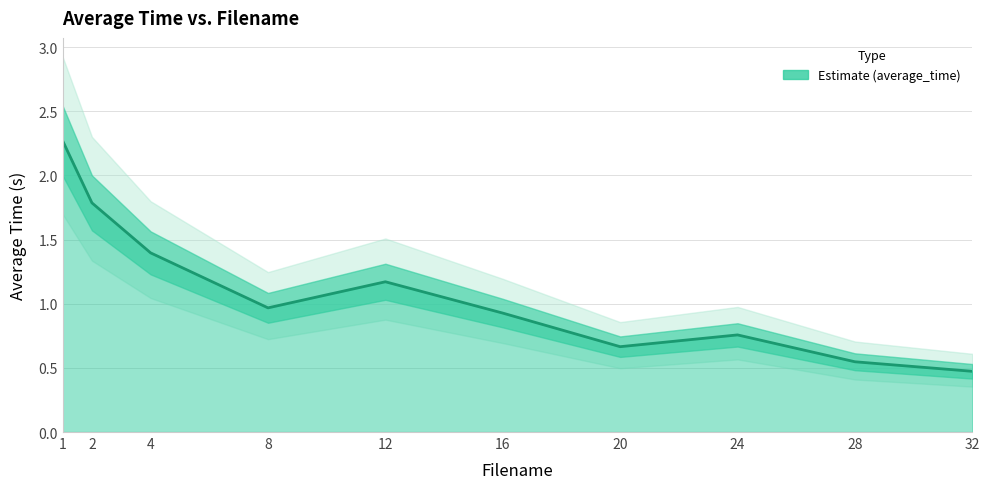

What is the change in value from 12 to 16?

-0.2